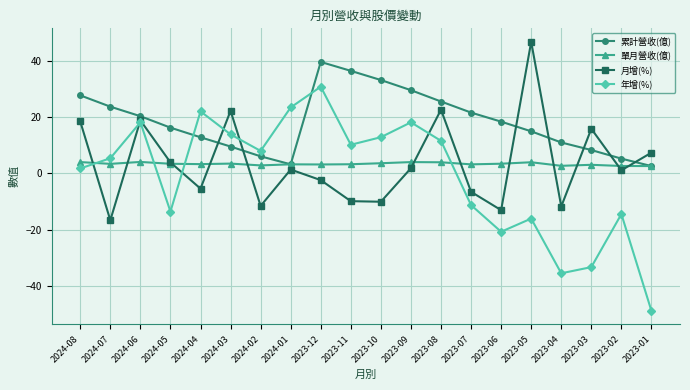

How many negative values does the 年增(%) series have?

8